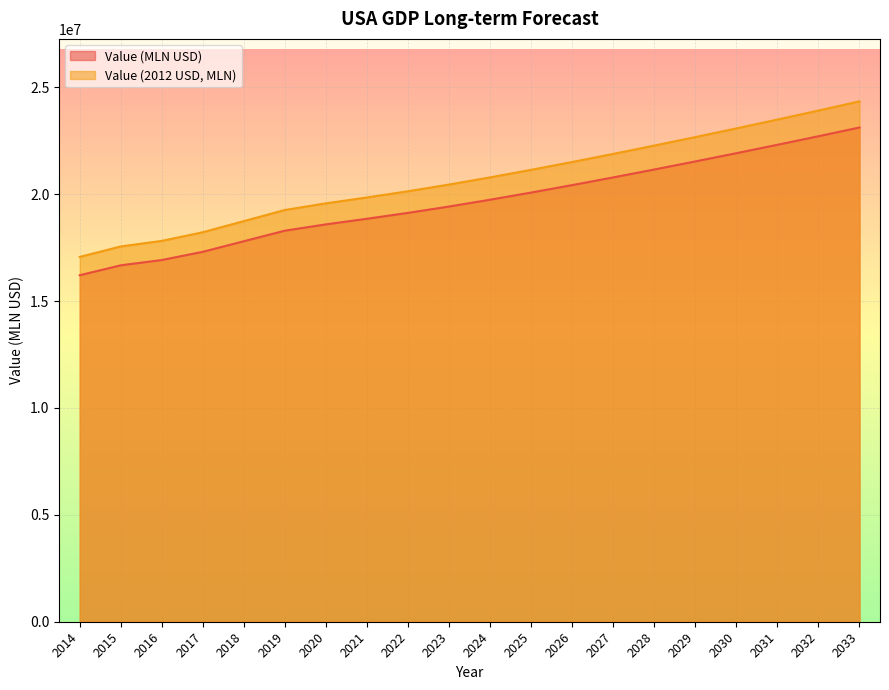

How many lines are shown in the chart?

2